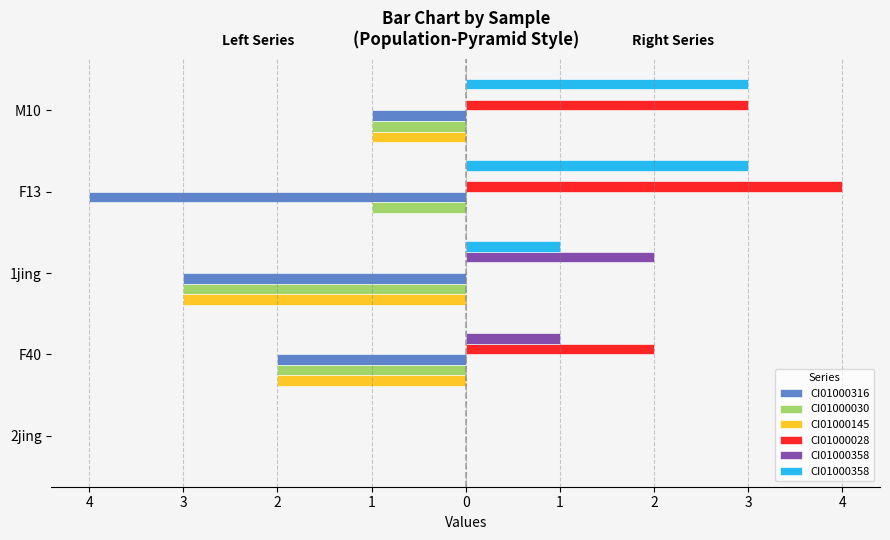

Which series has the widest spread of values?

CI01000316